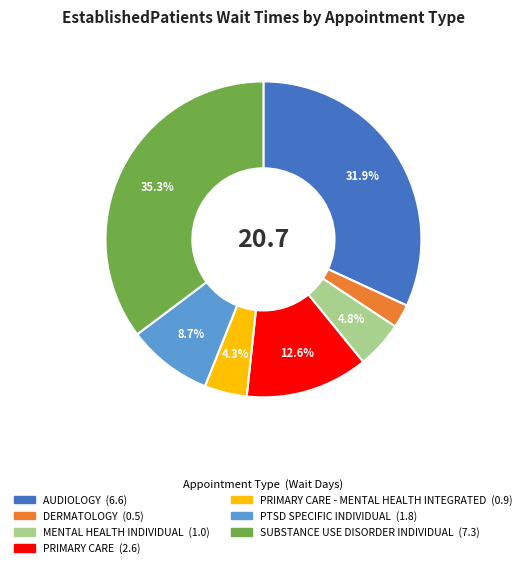

Does any single category account for the majority?

No